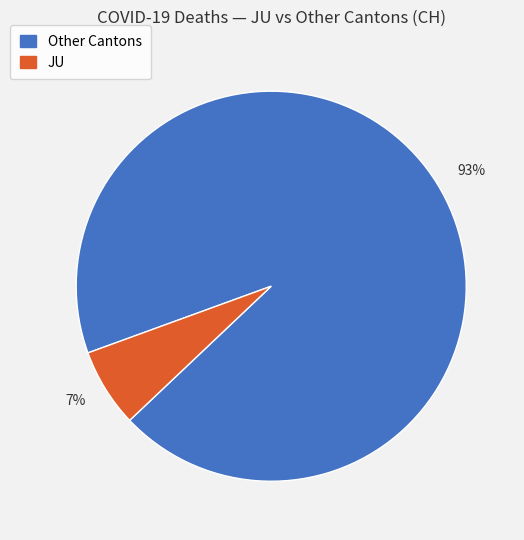

True or false: 7% accounts for 1% of the total.

False